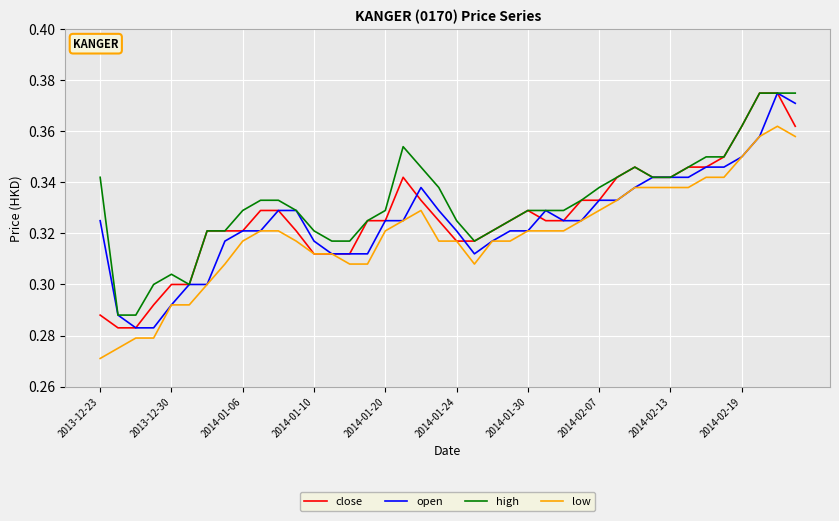

What are all the series names shown in the legend?

close, open, high, low